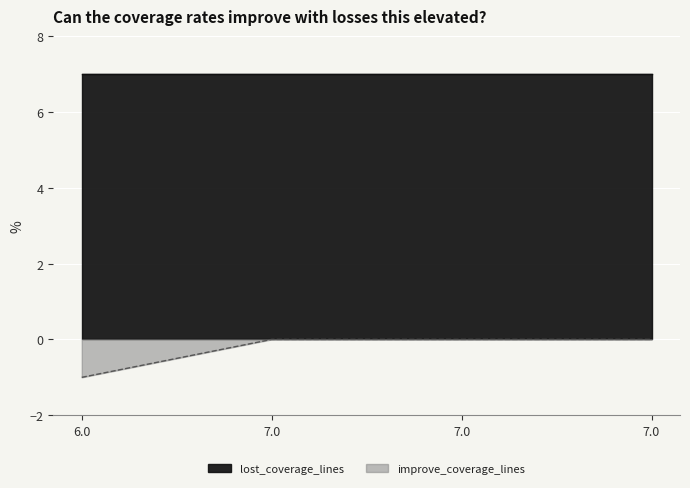

What is the difference between the maximum and minimum values?

1